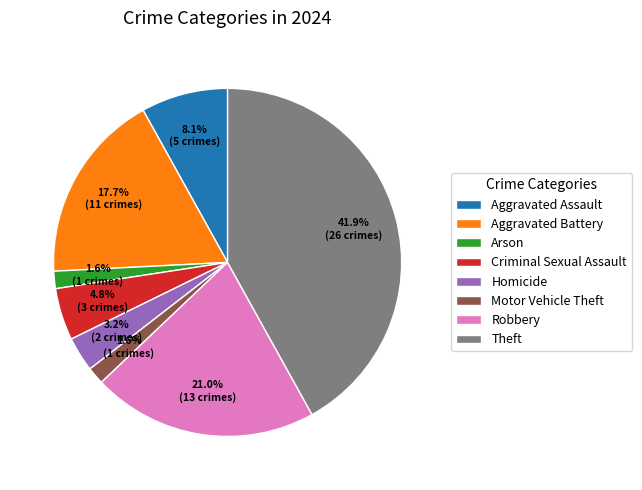

To the nearest percent, what is the difference between the Aggravated Assault and Homicide slice percentages?

5%